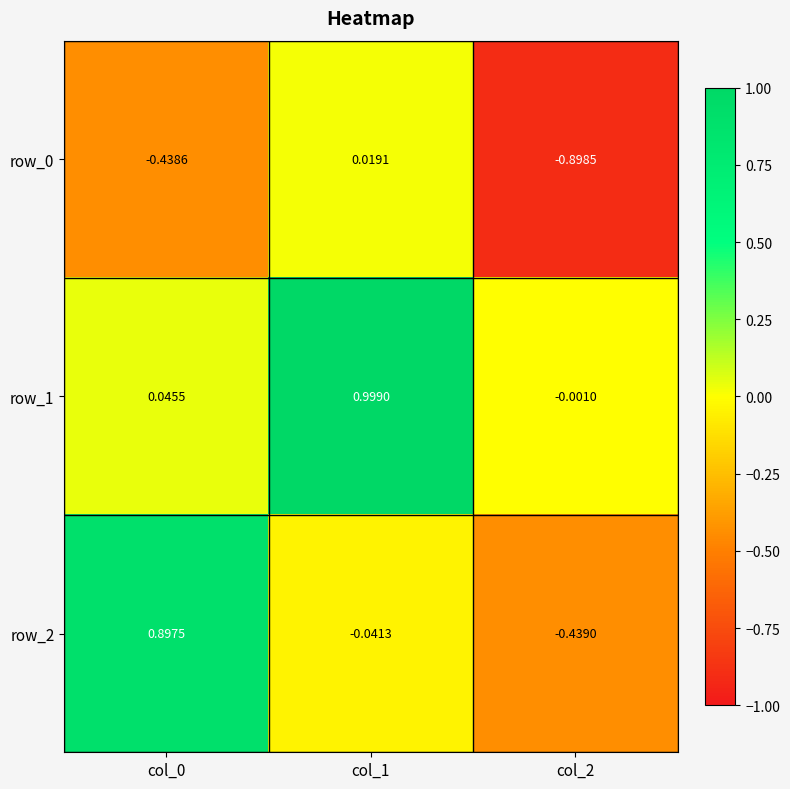

Where is row_0 nearest to the value 0?

col_1